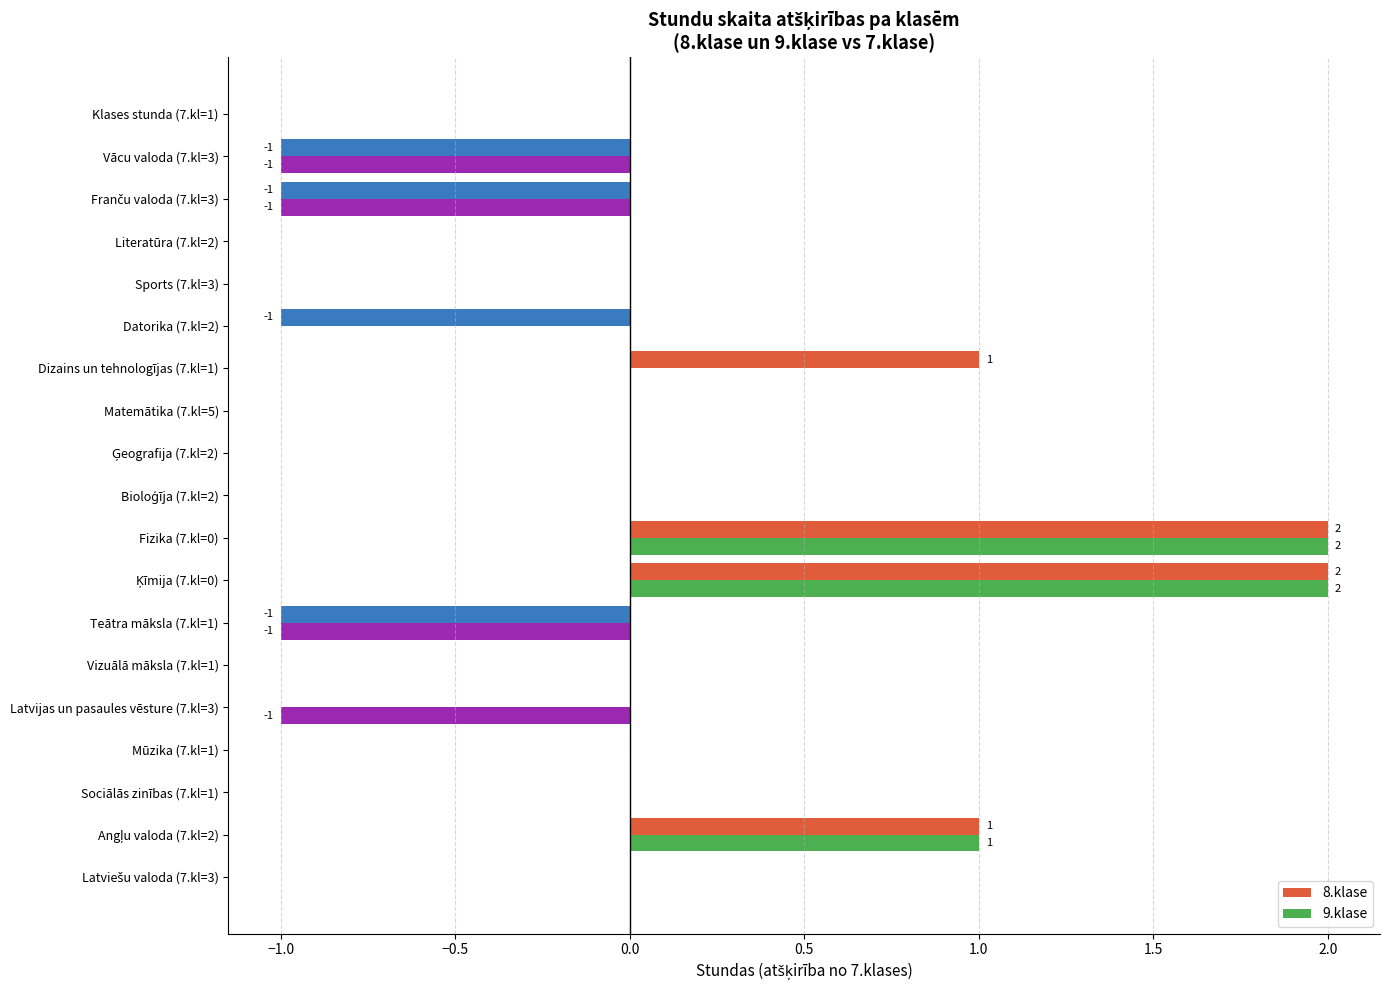

The value of 8.klase at Literatūra (7.kl=2) is 0. True or false?

True